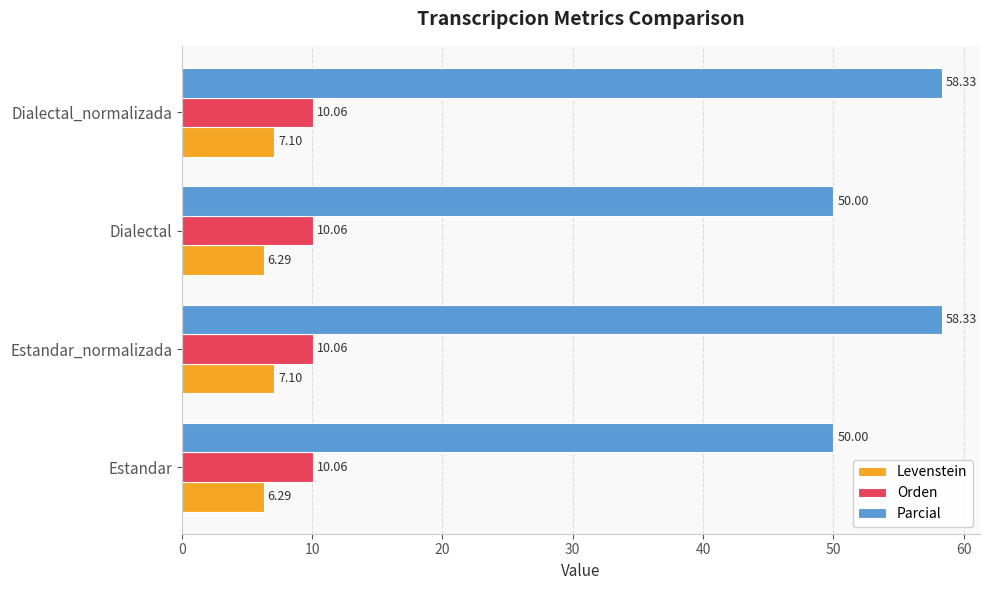

What is the sum of all Levenstein values?

26.8